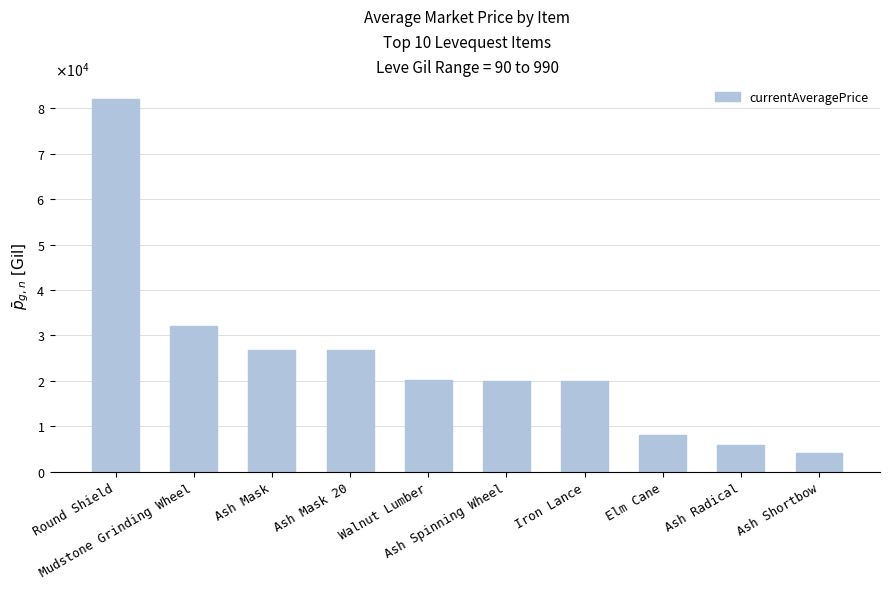

Are the bars horizontal?

No